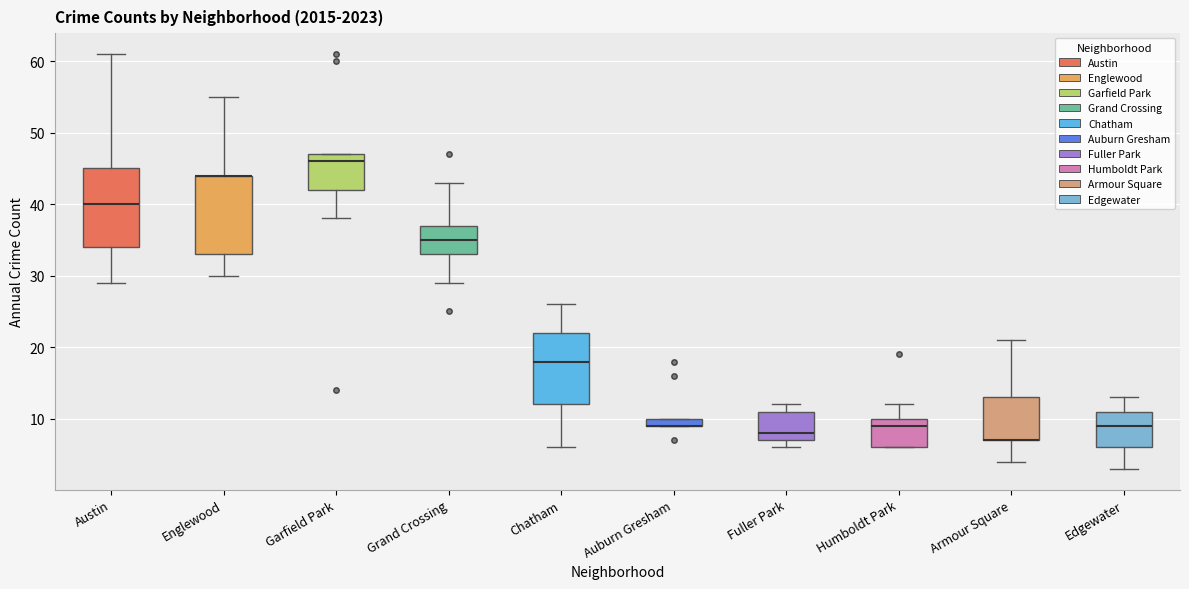

Where does the median line of the box for Humboldt Park sit on the y-axis? The values are not printed on the chart, so give them approximately, as read against the axis.

9